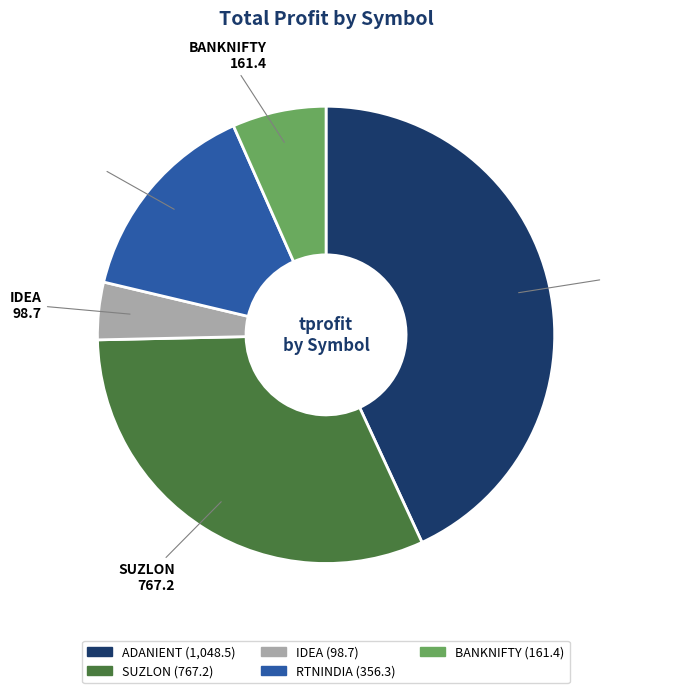

Does RTNINDIA represent more than half of the total?

No